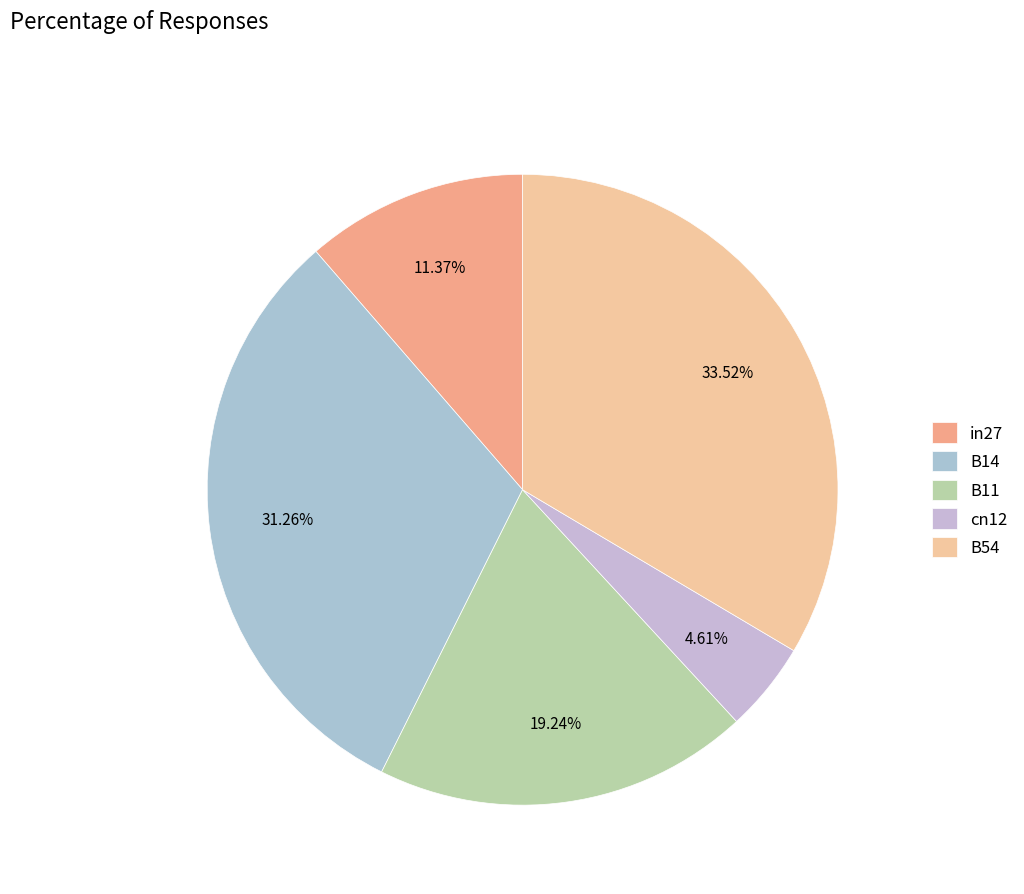

What portion of the pie excludes B14?

68.7%